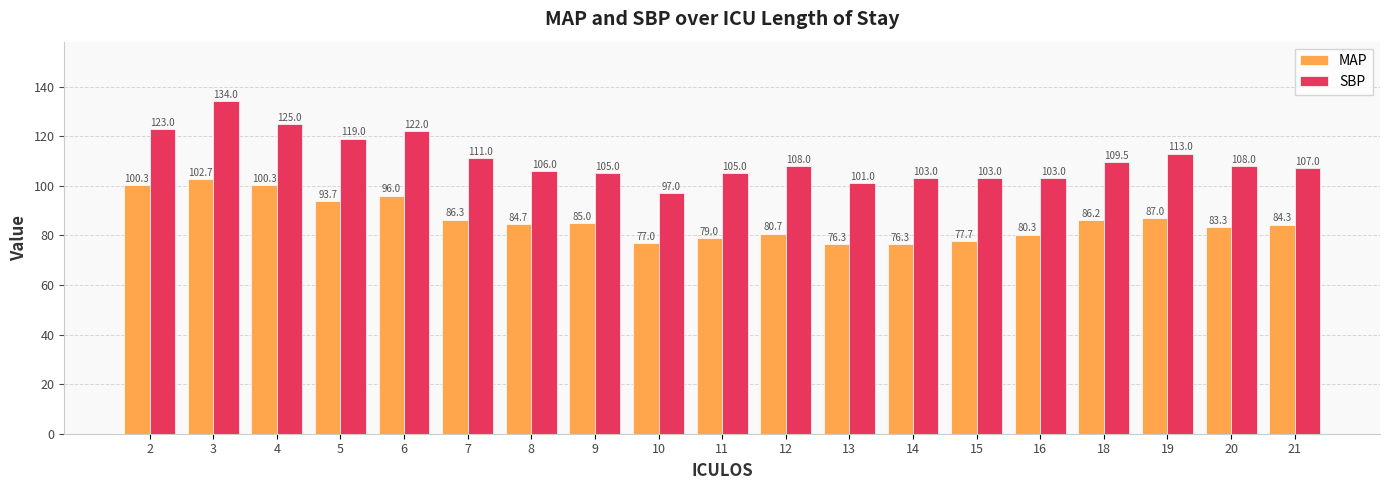

The value of MAP at 16 is 80.3. True or false?

True